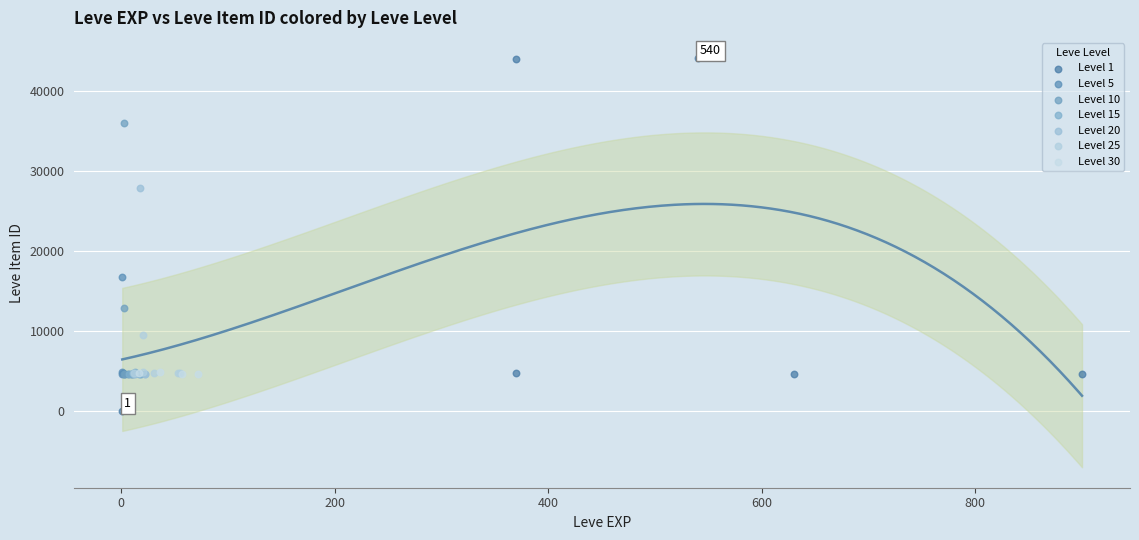

Which series reaches the minimum Y coordinate?

Level 1